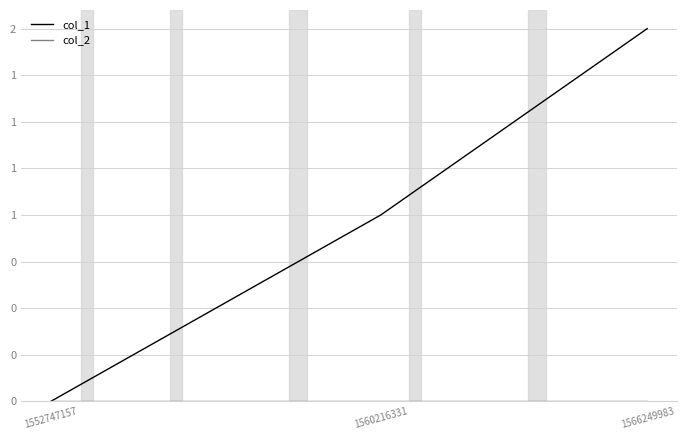

Does the chart have visible grid lines?

Yes